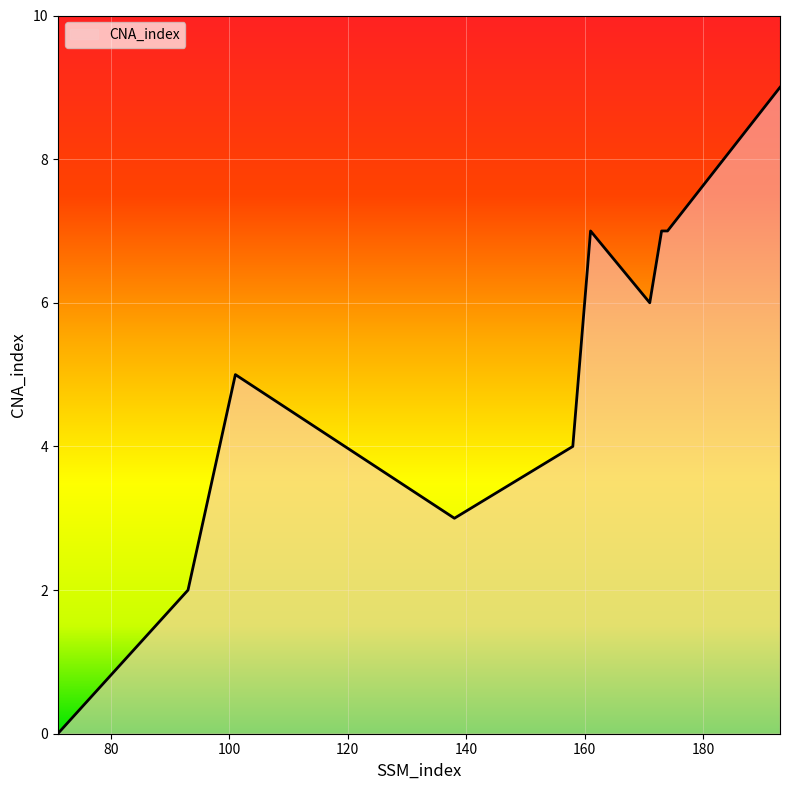

What is the maximum value shown in the chart?

9